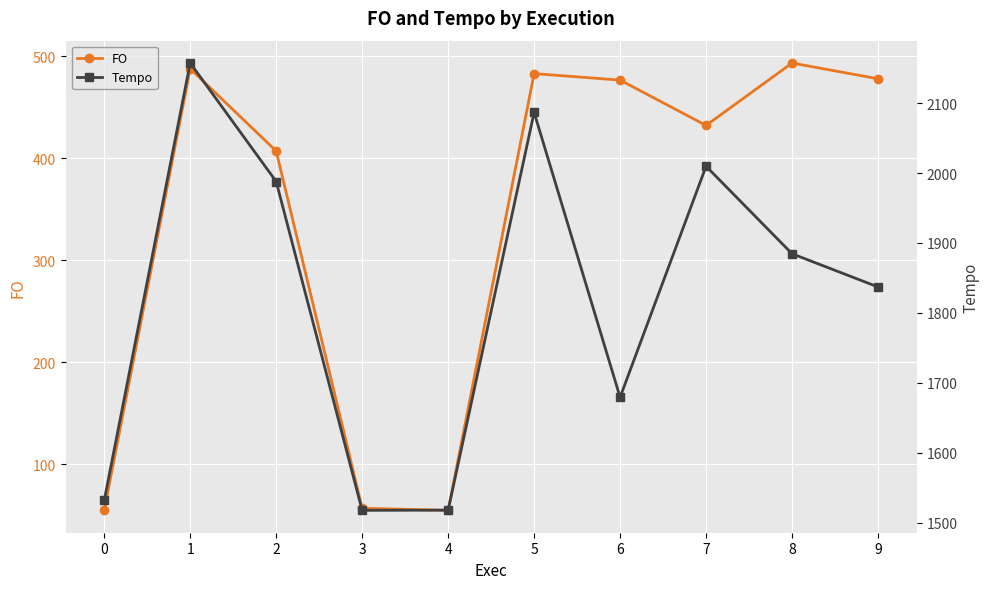

Reading right to left, list all the values displayed in this chart.

FO: 9=478.1	8=493.5	7=432.3	6=476.8	5=483.1	4=54.8	3=56.8	2=407.2	1=487.9	0=54.9
Tempo: 9=1837.1	8=1884.6	7=2009.7	6=1679.3	5=2086.7	4=1517.9	3=1517.6	2=1987.9	1=2157.3	0=1531.8